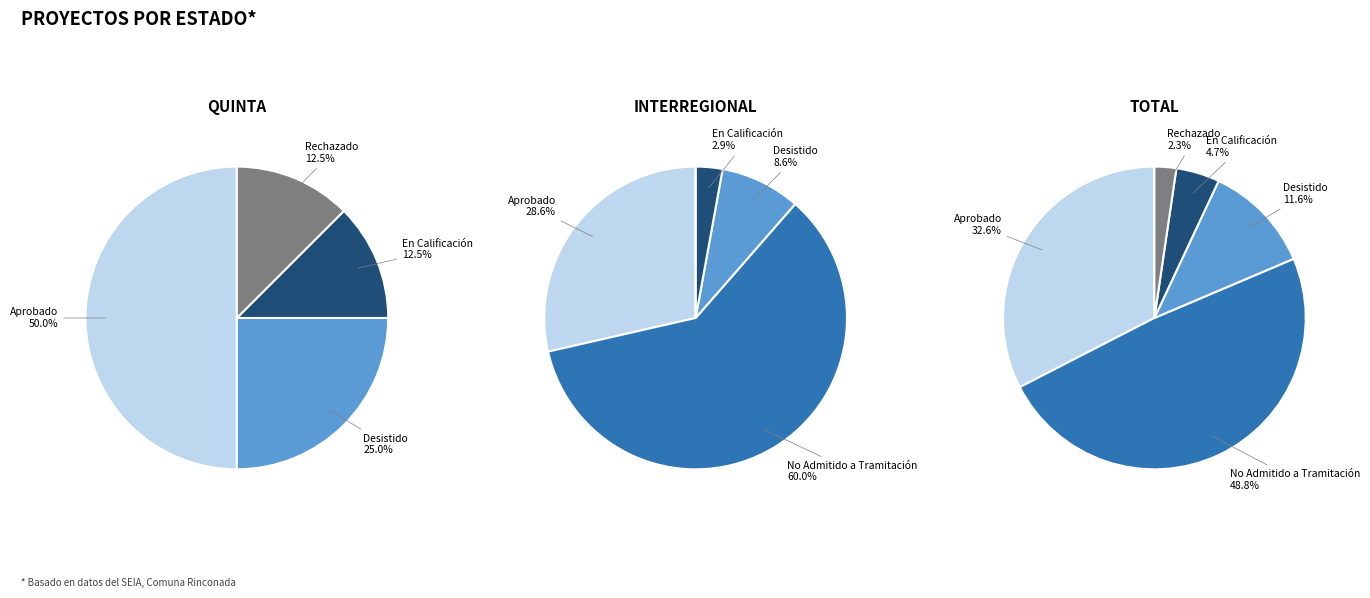

To the nearest percent, what percentage of the pie is Aprobado?

33%